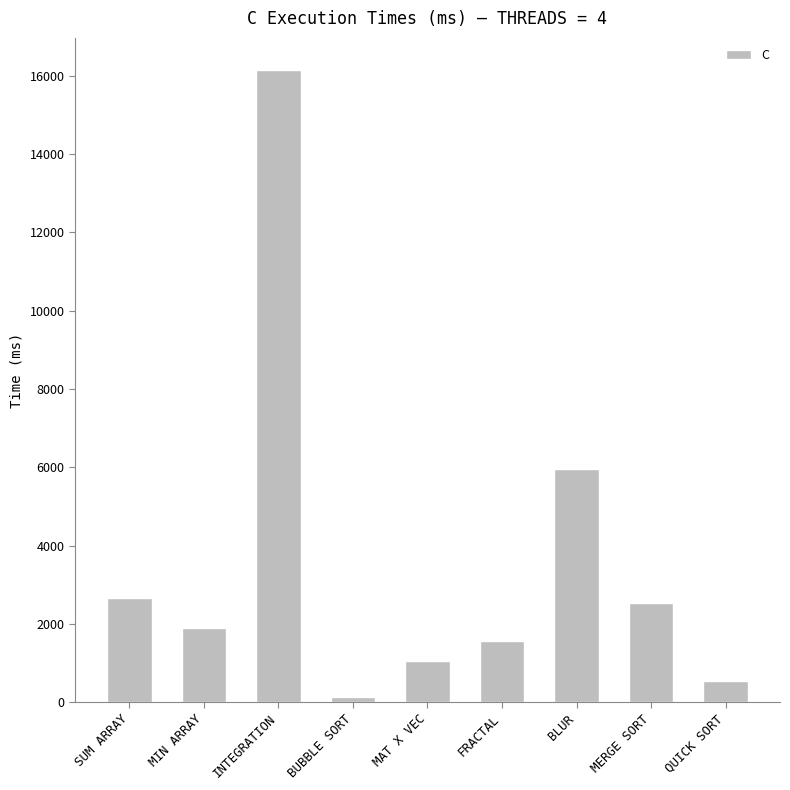

Which category has the lowest value across all series?

BUBBLE SORT